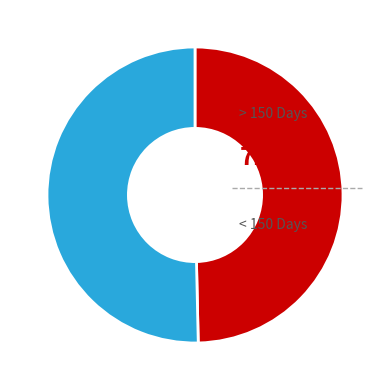

Is there a majority slice in this chart?

Yes